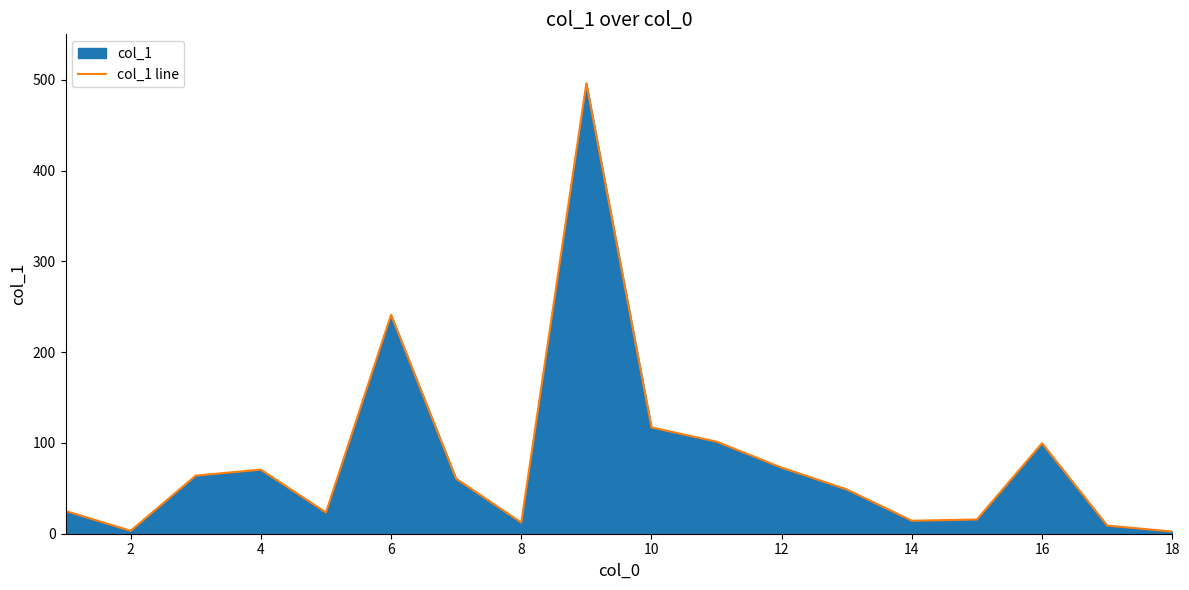

The value at 12 is 72.8. True or false?

True